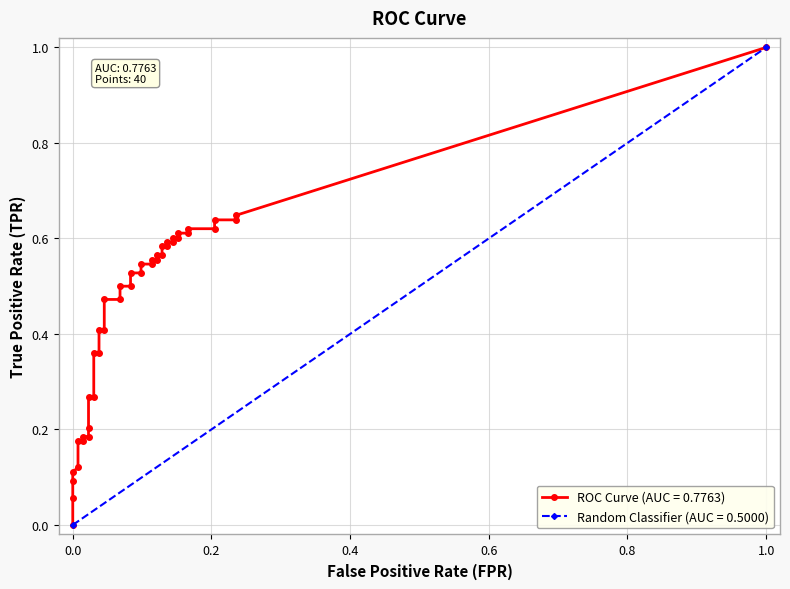

How many categories are shown in the chart?

40